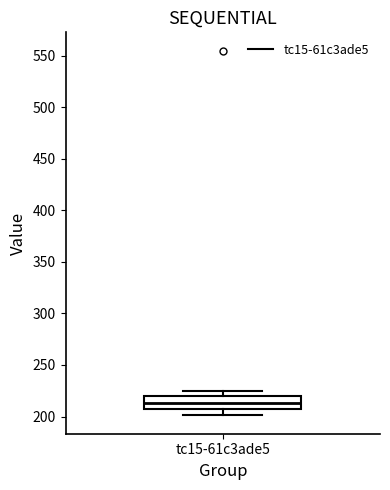

Where is the lower edge of the box for tc15-61c3ade5 on the y-axis? The values are not printed on the chart, so give them approximately, as read against the axis.

205